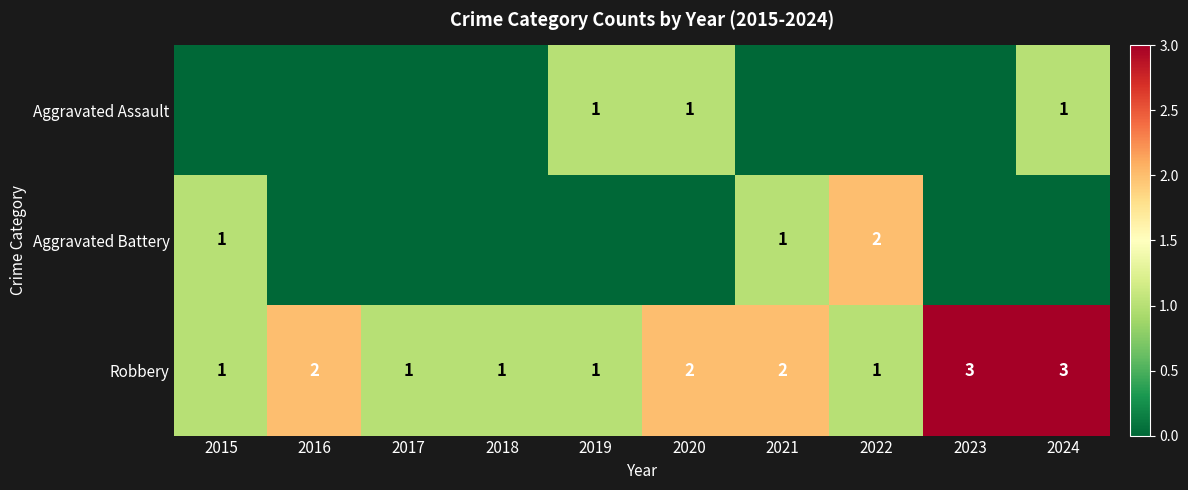

What is the sum of the Robbery values at 2016 and 2015?

3